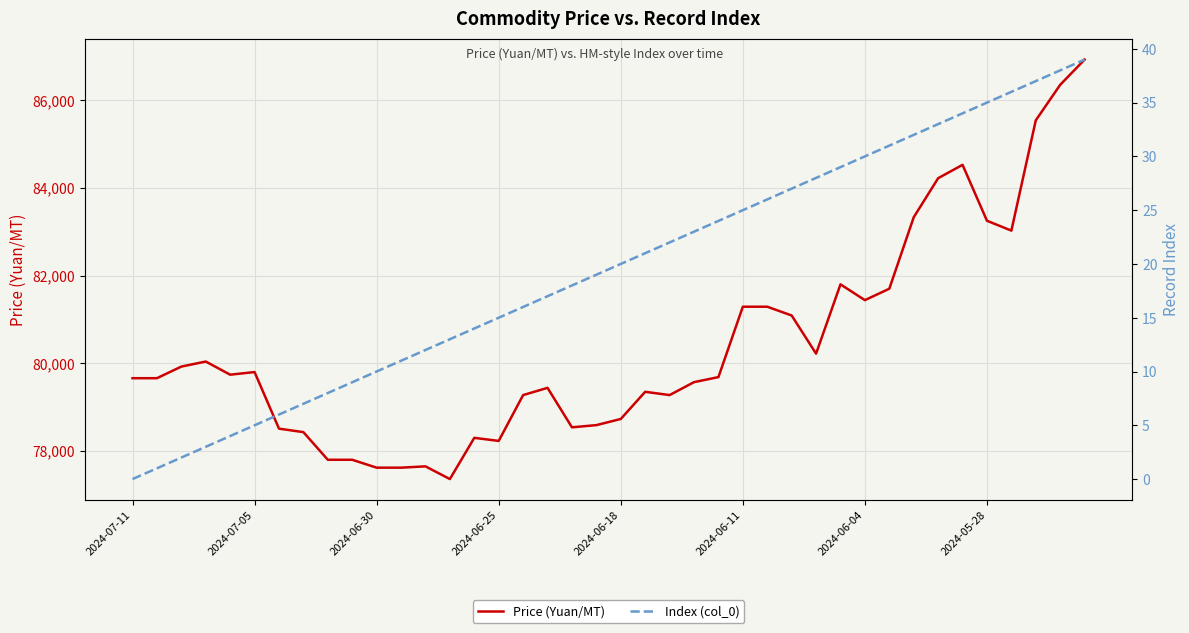

What position from the right is 38?

2